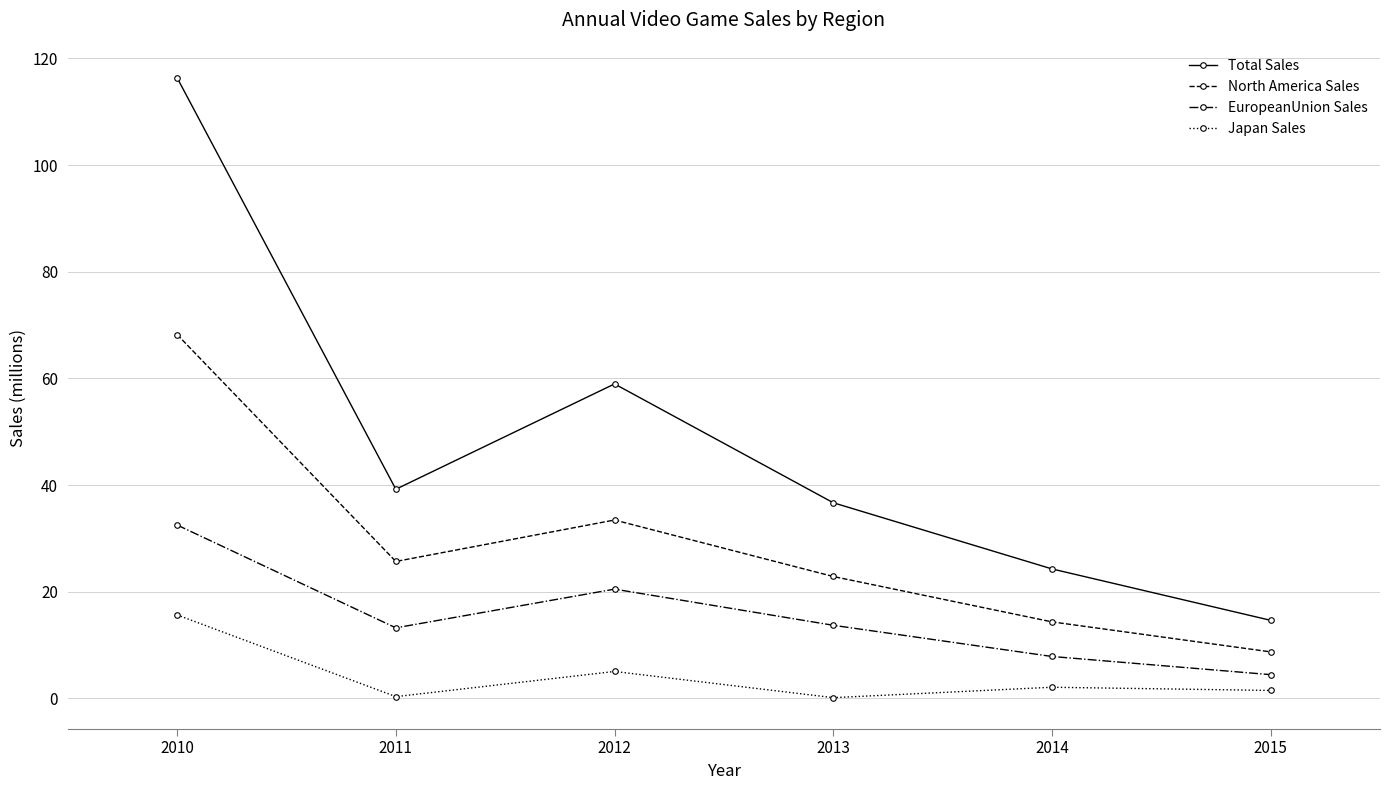

Read the EuropeanUnion Sales value at 2012.

20.5